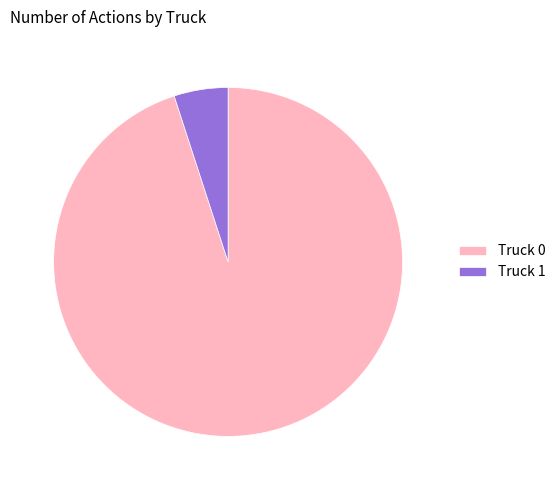

Is Truck 1 the majority of the pie?

No